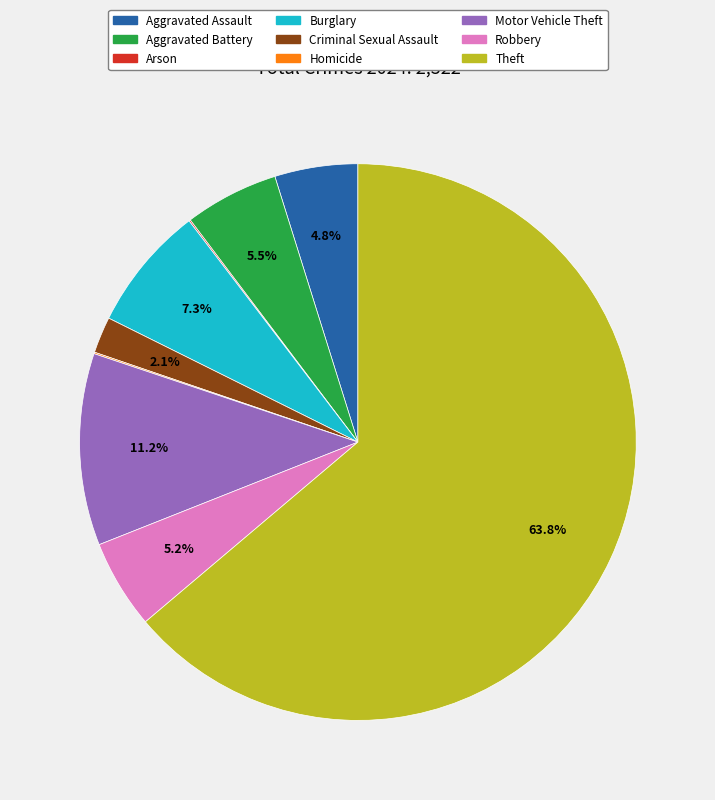

To the nearest percent, what portion does Burglary represent?

7%